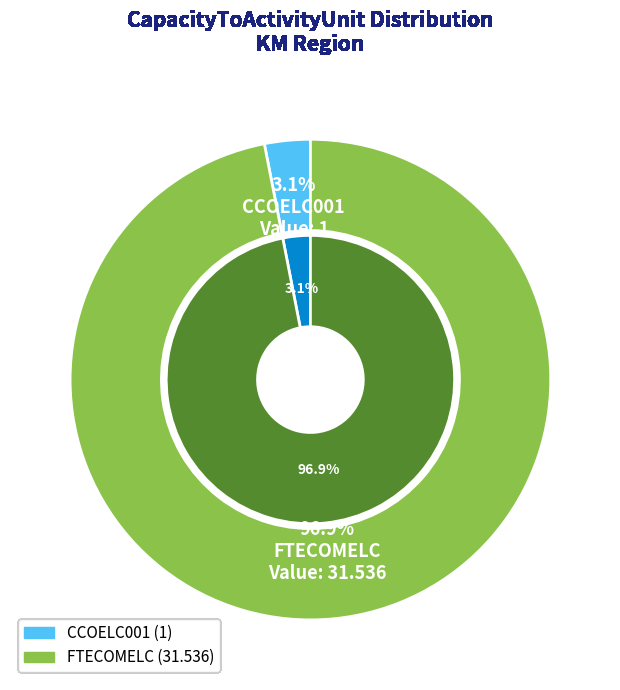

Rank the categories by value from lowest to highest.

CCOELC001, FTECOMELC